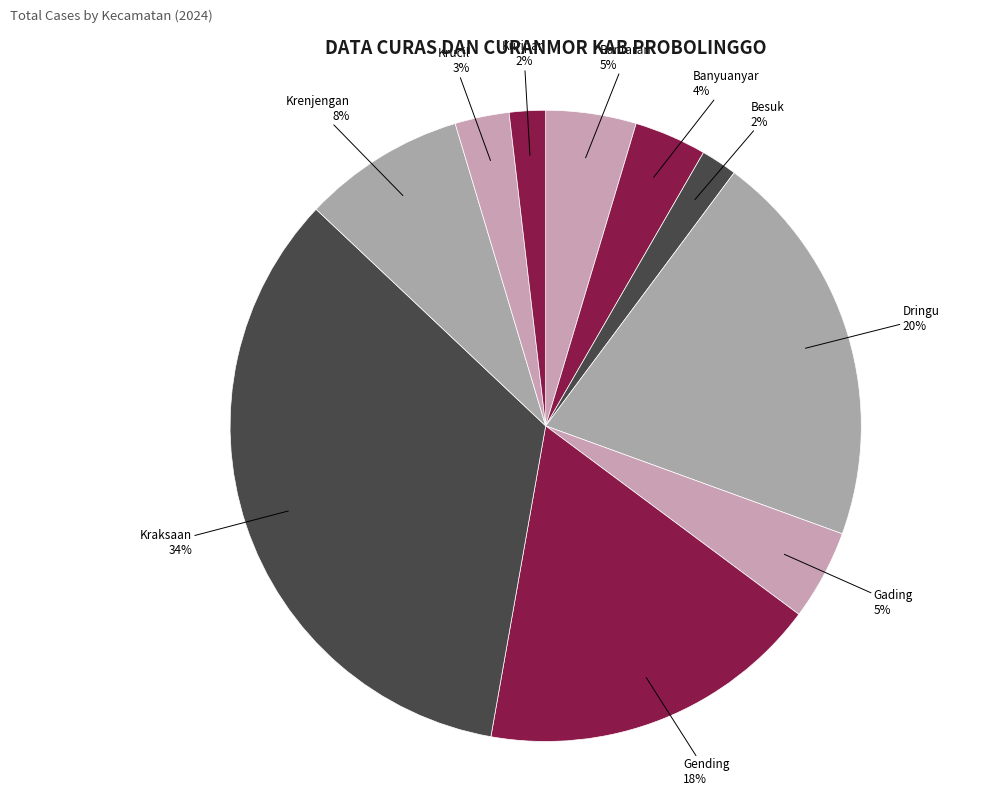

Is there any slice that represents more than half of the pie?

No